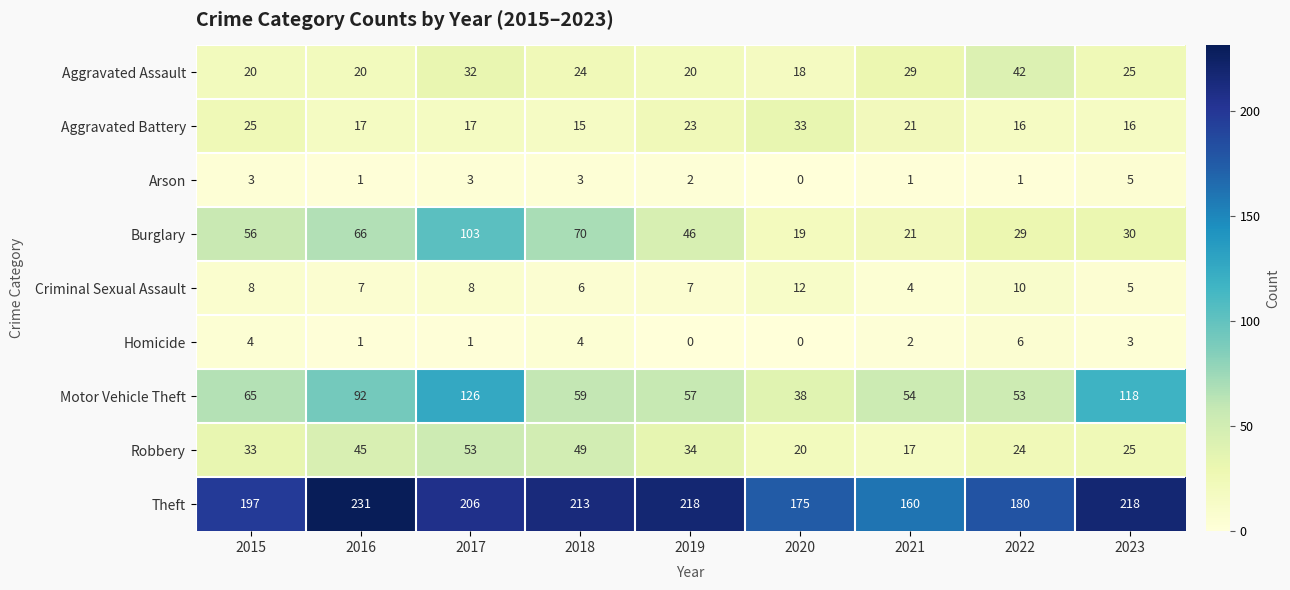

Which series changed the most between 2019 and 2022?

Theft